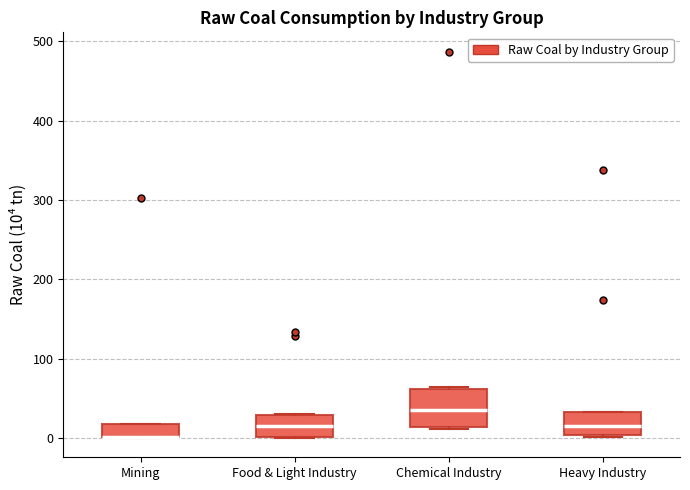

Reading left to right, read every box against the y-axis: the position of its median line, the range the box covers, and the ends of its whiskers. The values are not printed on the chart, so give them approximately, as read against the axis.

Mining: median 0 (drawn on the box's lower edge), box 0 to 20, whiskers 0 to 20
Food & Light Industry: median 10, box 0 to 30, whiskers 0 to 30
Chemical Industry: median 30, box 10 to 60, whiskers 10 to 60
Heavy Industry: median 10, box 0 to 30, whiskers 0 to 30